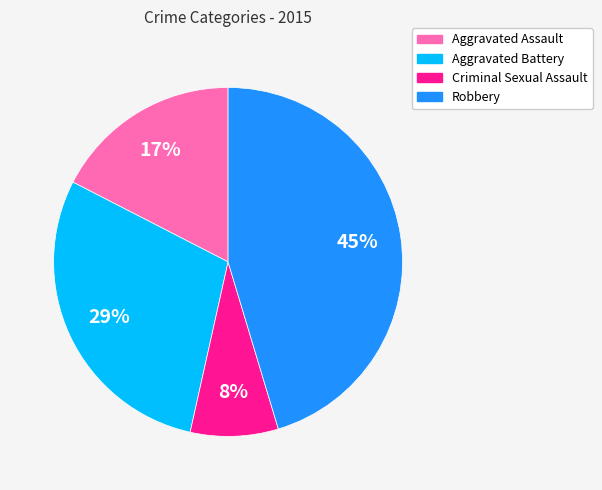

True or false: Aggravated Assault accounts for 24% of the total.

False